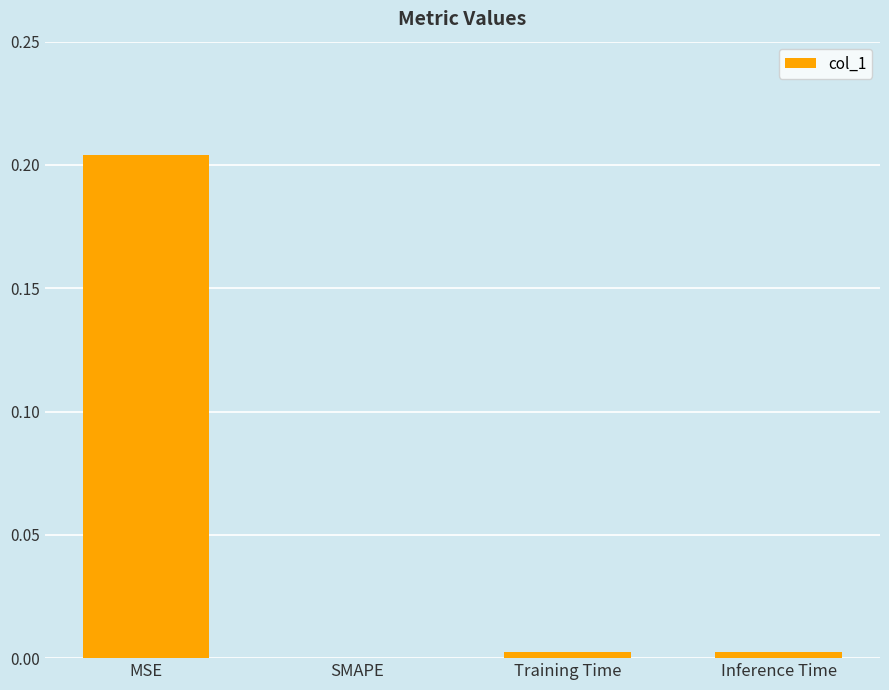

The chart shows a value of 0.3 at MSE. True or false?

False